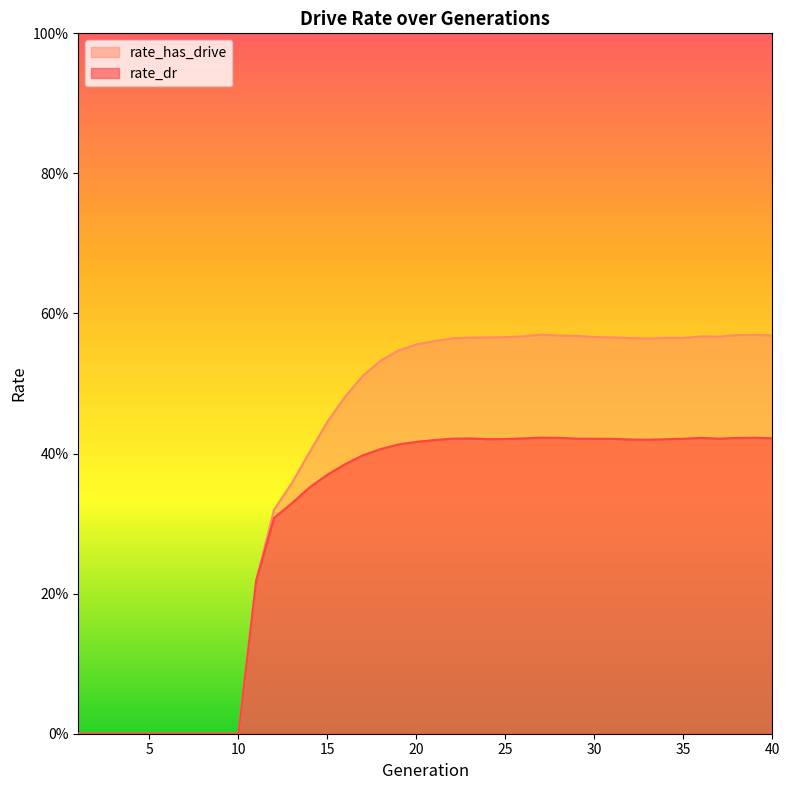

What is the spread (max minus min) of values at 36?

0.1